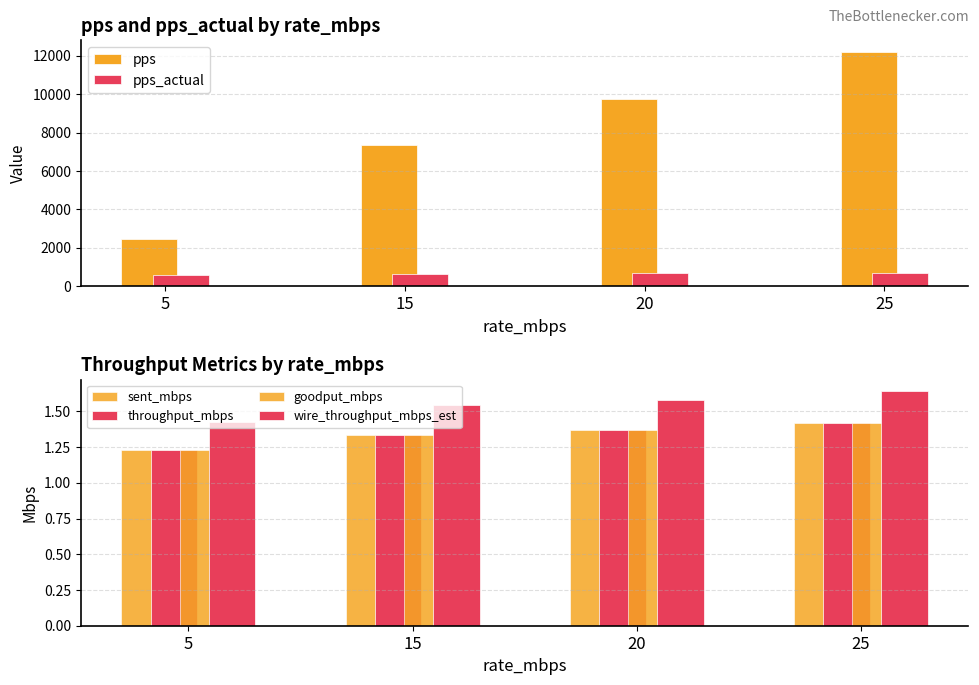

Is the value of throughput_mbps at 25 greater than the value of pps_actual at 25?

No